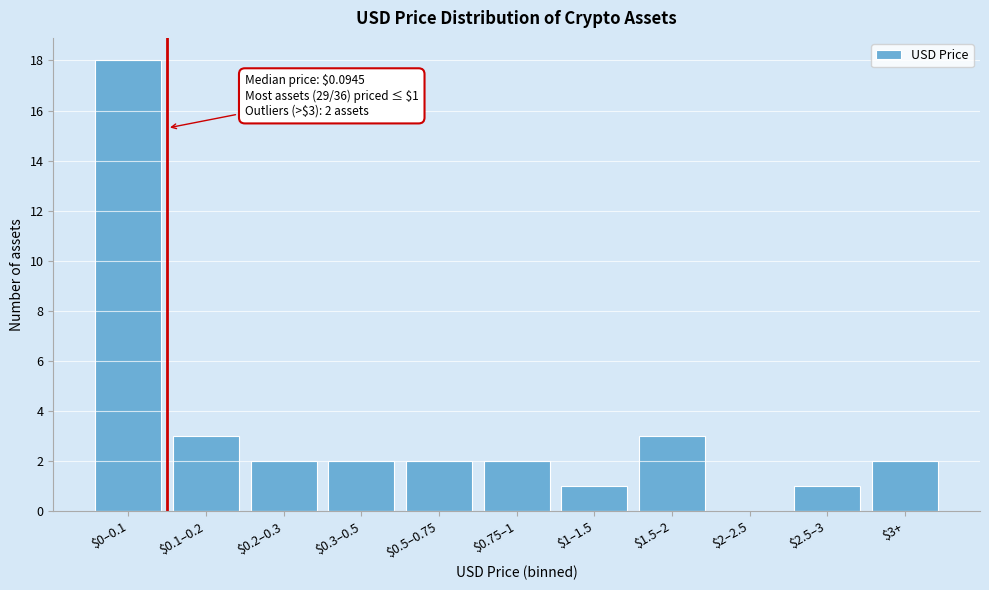

What is the sum of all values?

36